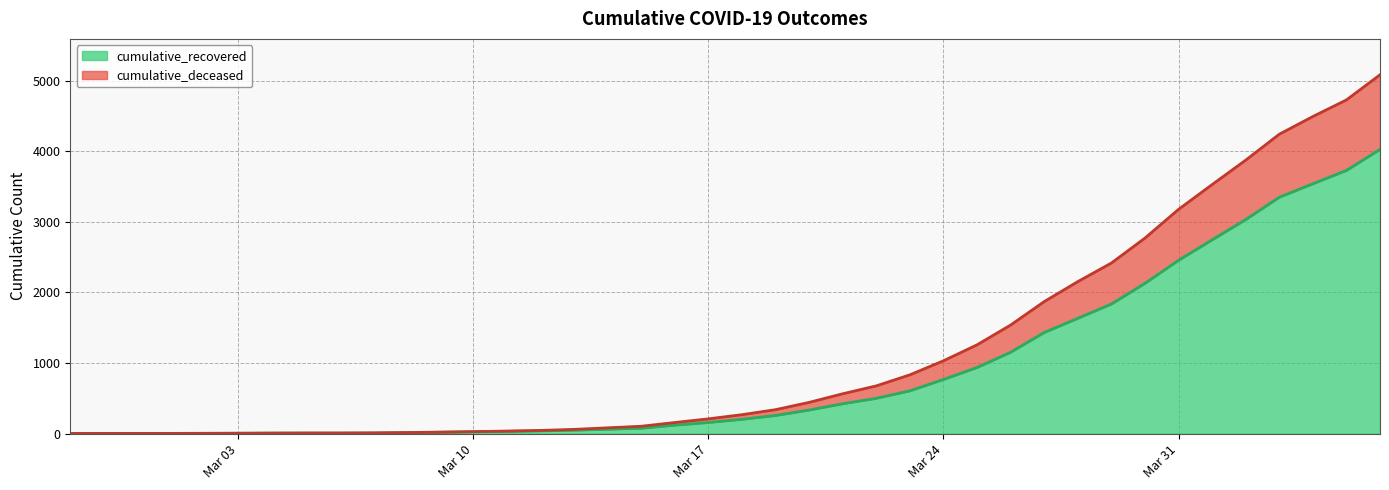

What is the maximum value for cumulative_recovered?

4026